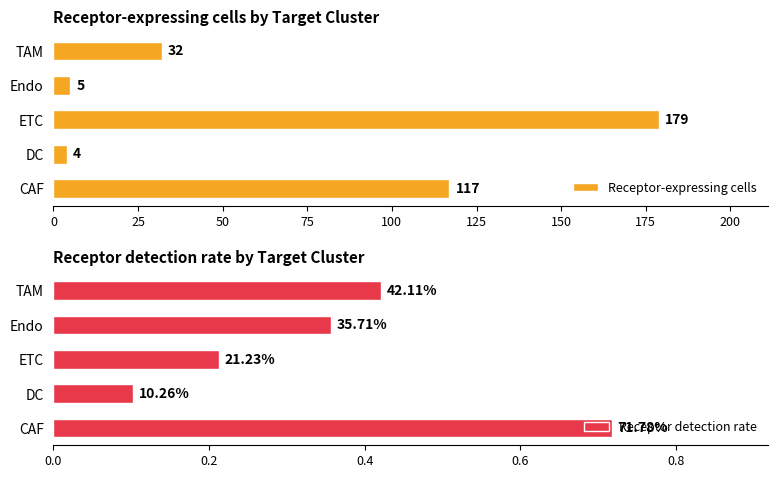

Which series has the largest range (max minus min)?

Receptor-expressing cells